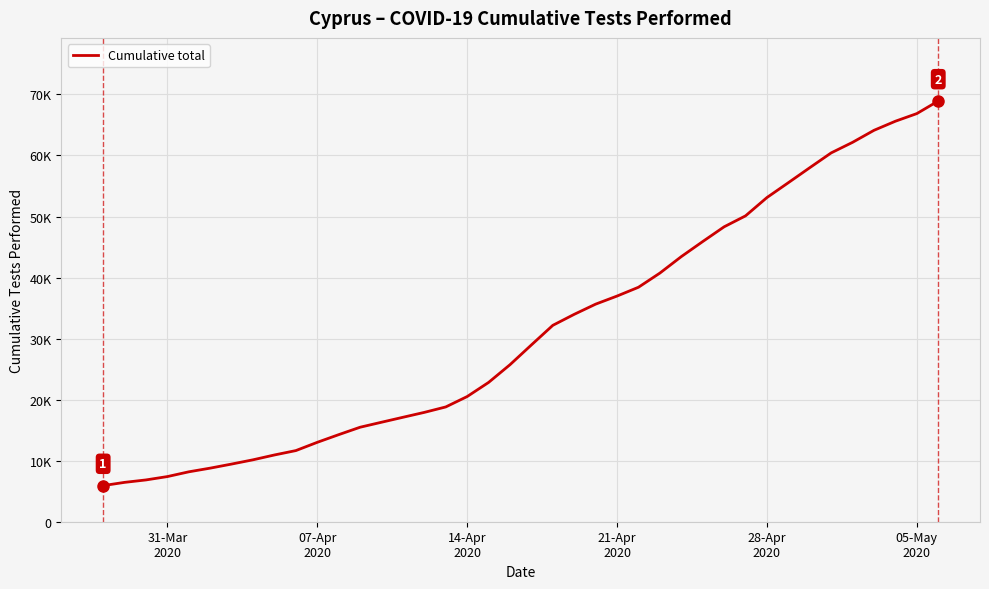

Does the chart have visible grid lines?

Yes